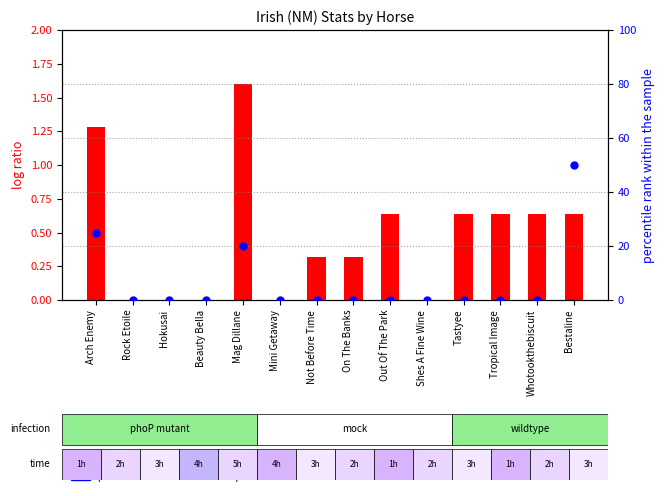

What are all the series names shown in the legend?

log ratio, percentile rank within the sample